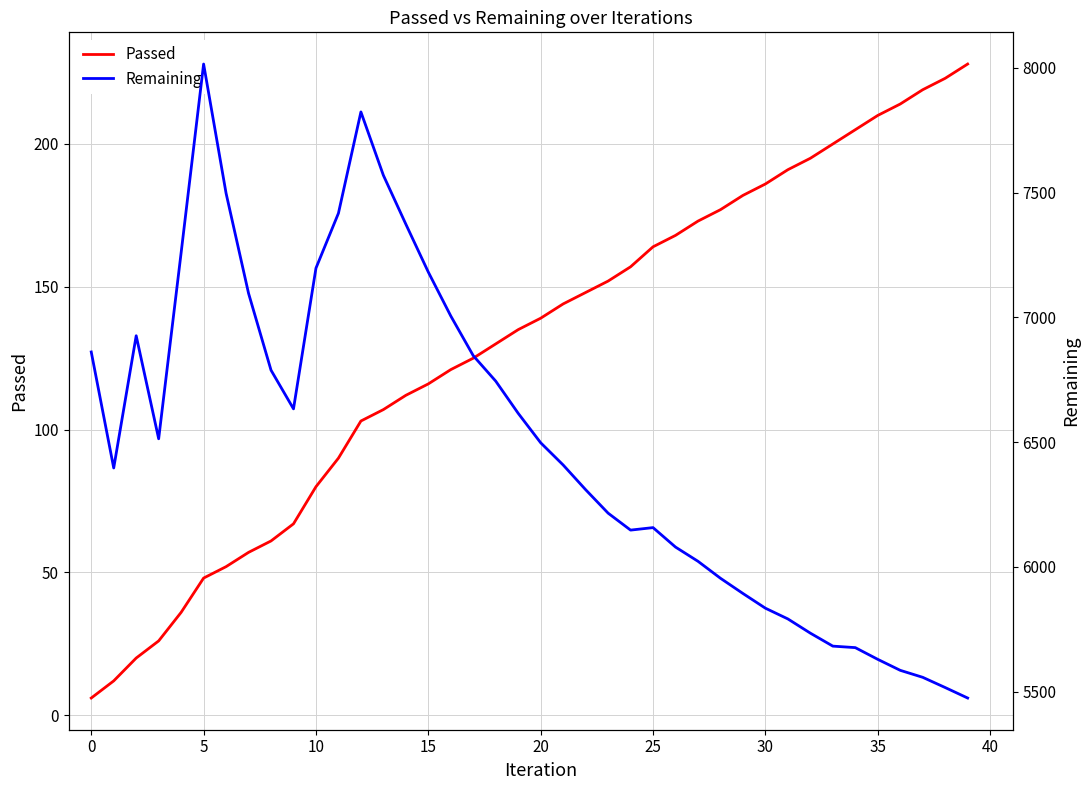

Read the Passed value at 25.

164